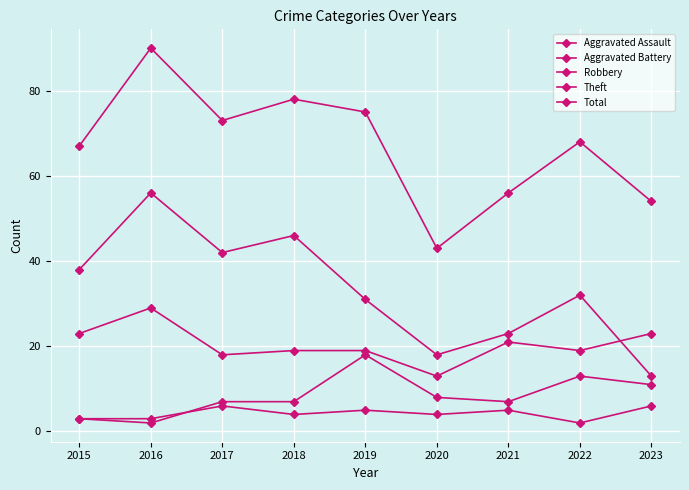

Does the chart have visible grid lines?

Yes